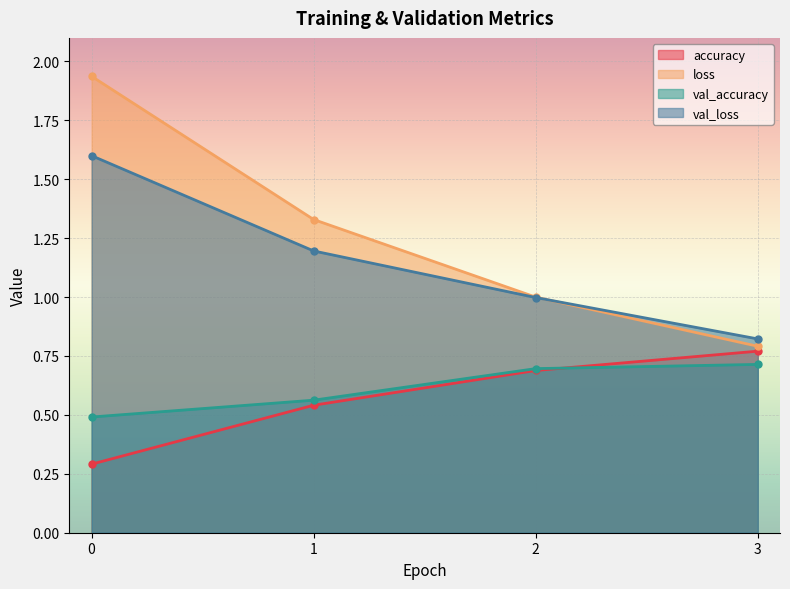

What is the value of the val_accuracy point at the 3rd from the left?

0.7